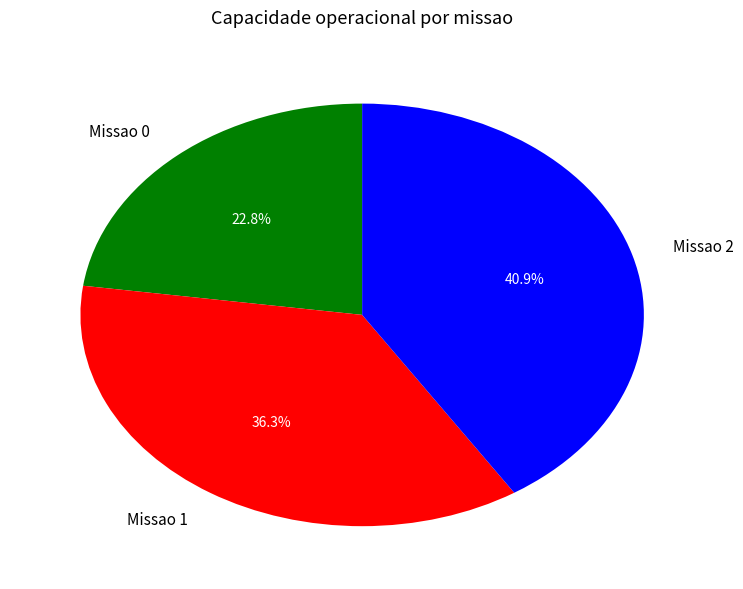

Which has a higher value, Missao 2 or Missao 1?

Missao 2